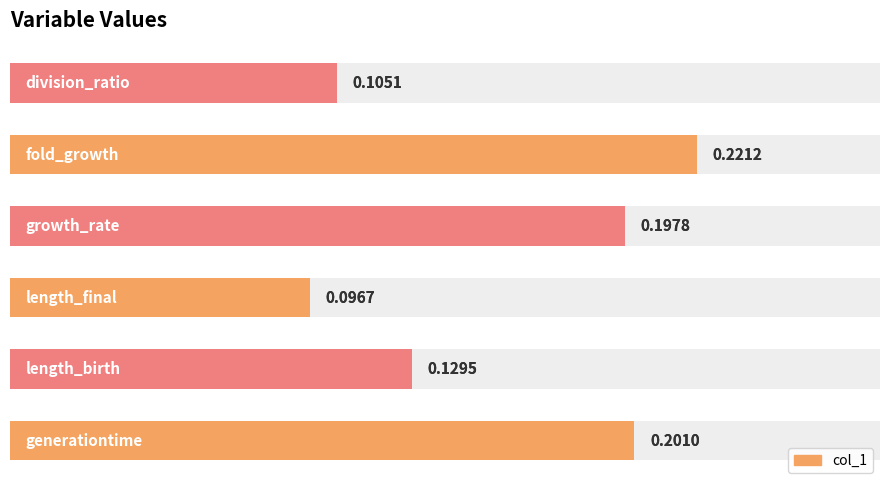

What is the difference between the second highest and second lowest values?

0.1